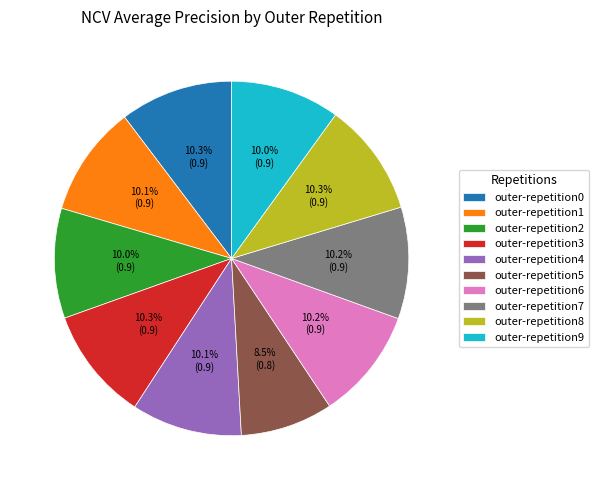

How many segments does this pie chart have?

10